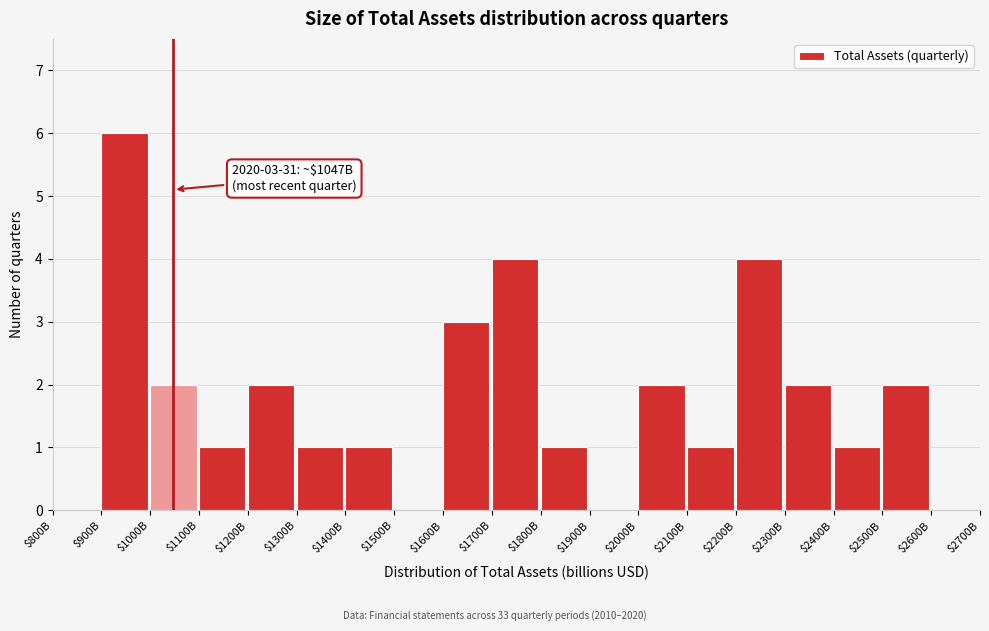

At which category does the chart reach its peak across all series?

$900B